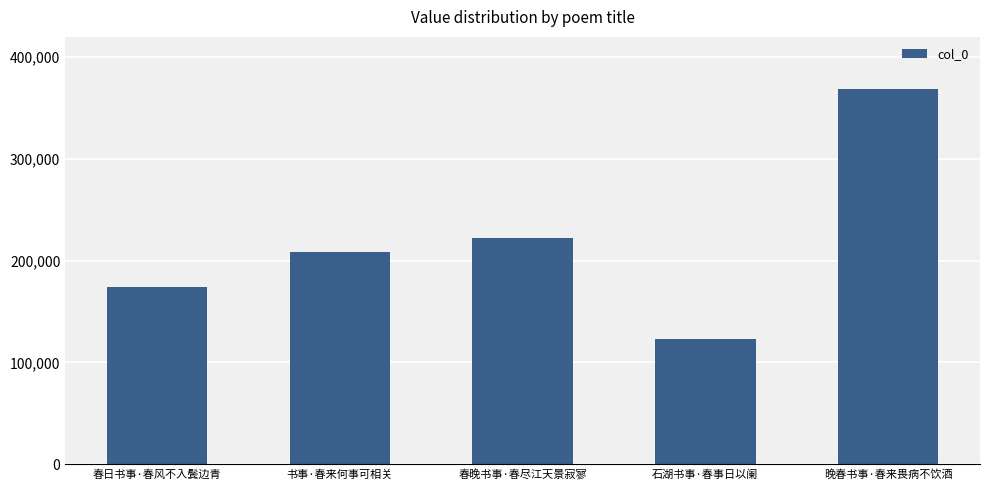

List the labels in order of value, largest first.

晚春书事·春来畏病不饮酒, 春晚书事·春尽江天景寂寥, 书事·春来何事可相关, 春日书事·春风不入鬓边青, 石湖书事·春事日以阑